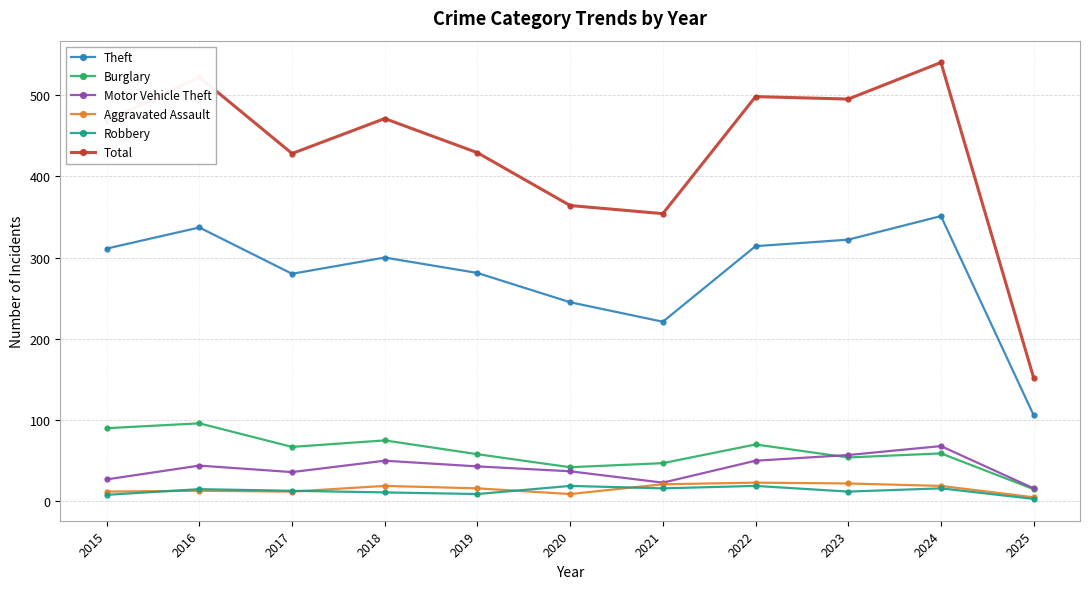

Is this an area chart (filled region under the line)?

No